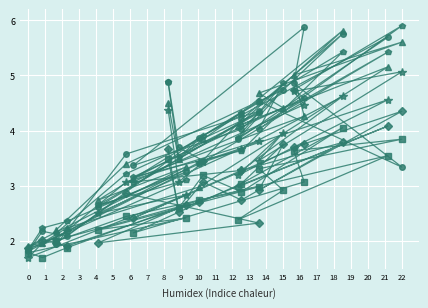

Where is the first local minimum for col_45?

1